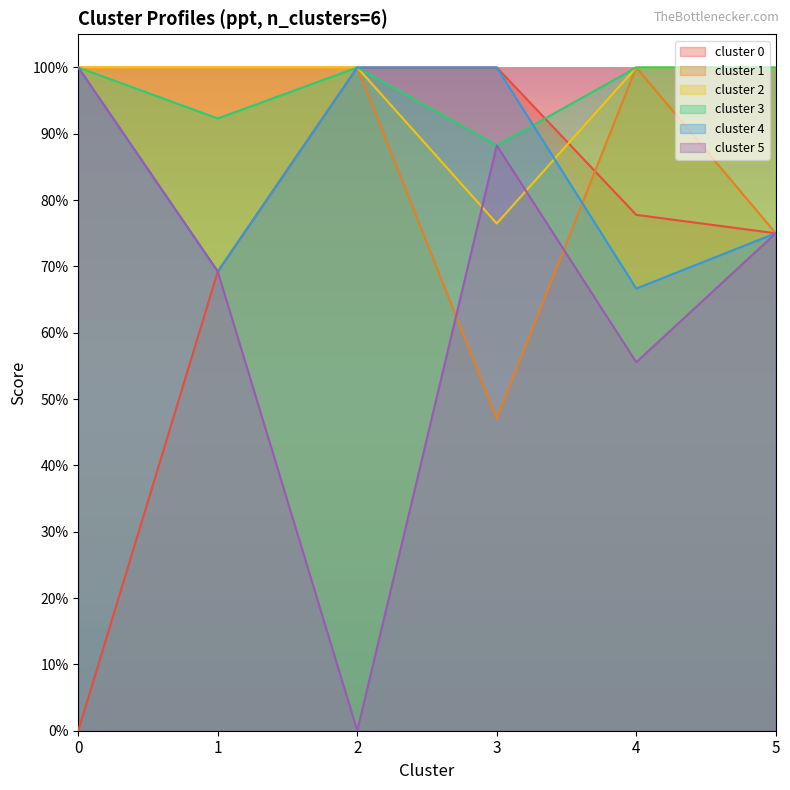

What is the greatest value displayed?

1.0